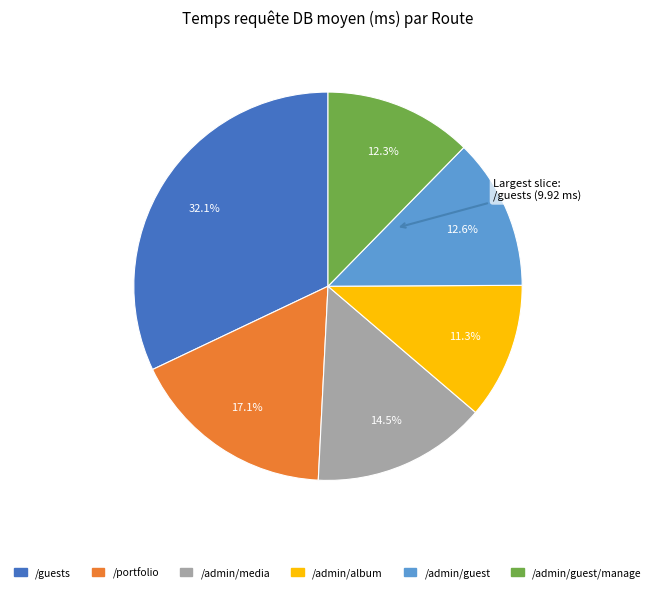

How many segments does this pie chart have?

6